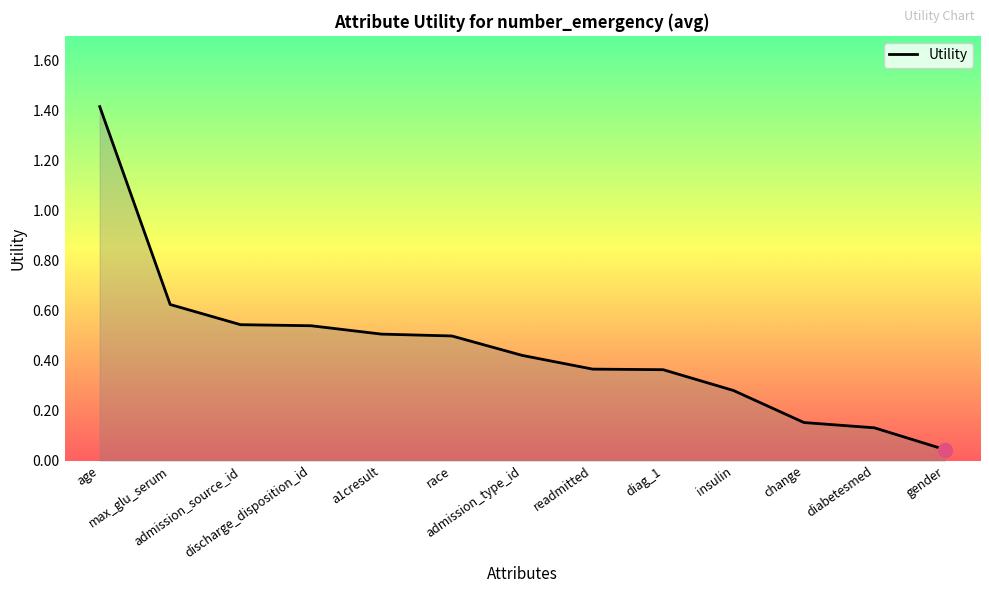

What is the change in value from age to diag_1?

-1.1